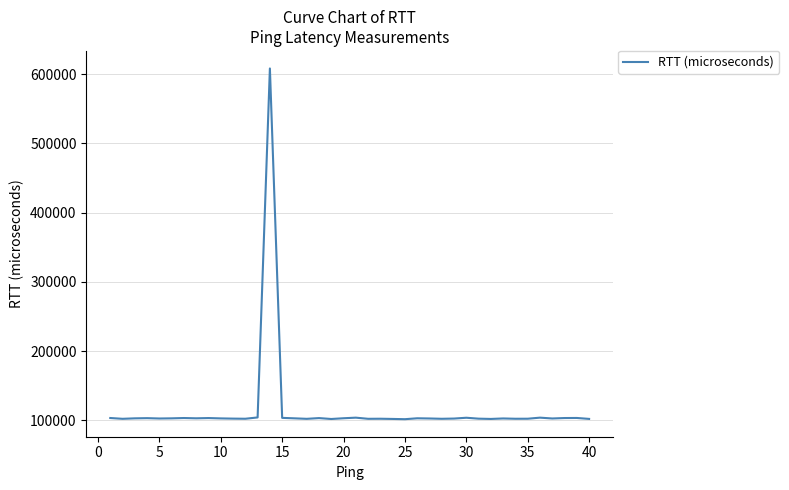

What is the difference between the maximum and second lowest values?

506169